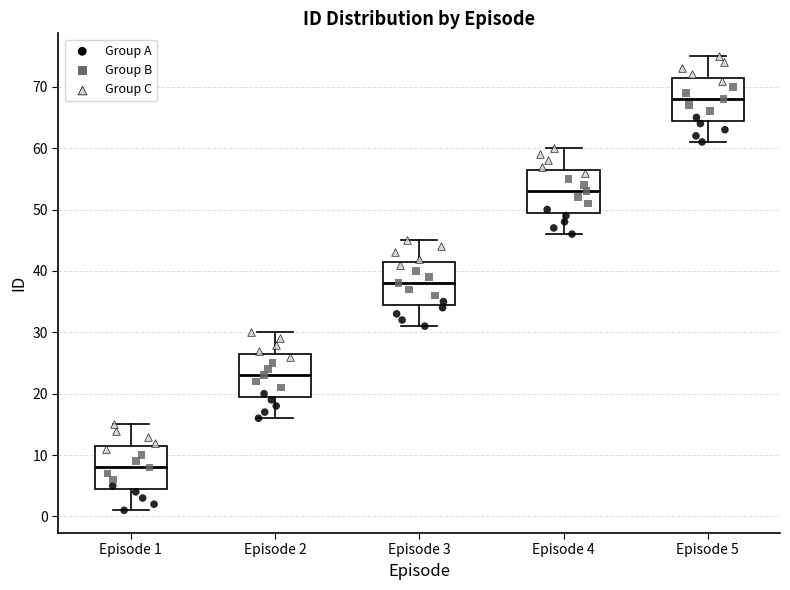

Where is the upper edge of the box for Episode 2 on the y-axis? The values are not printed on the chart, so give them approximately, as read against the axis.

27